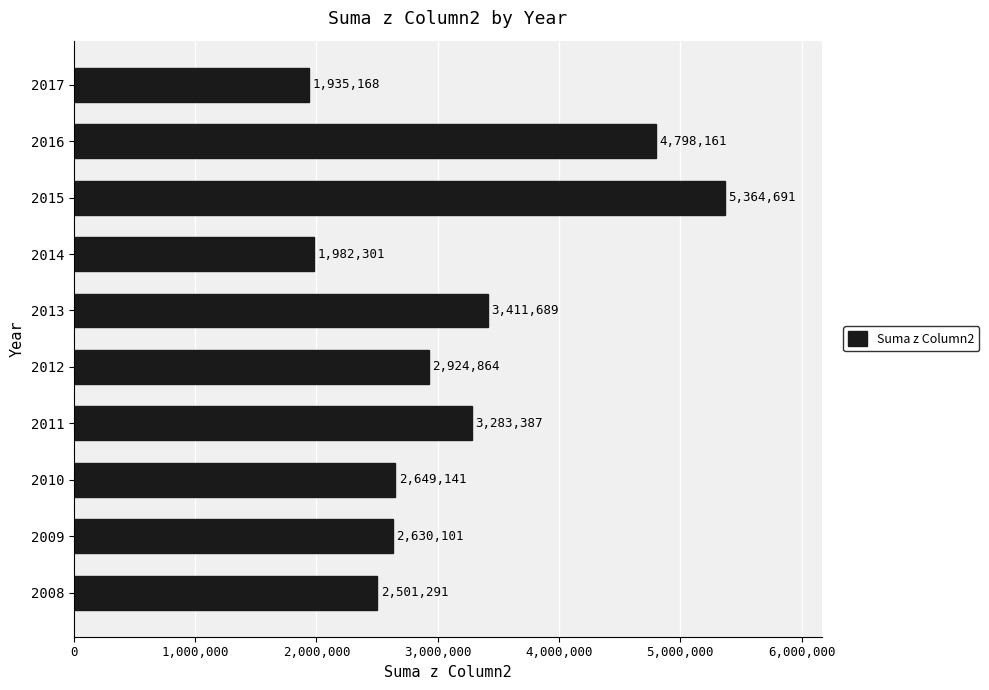

The value at 2012 is 792325. True or false?

False